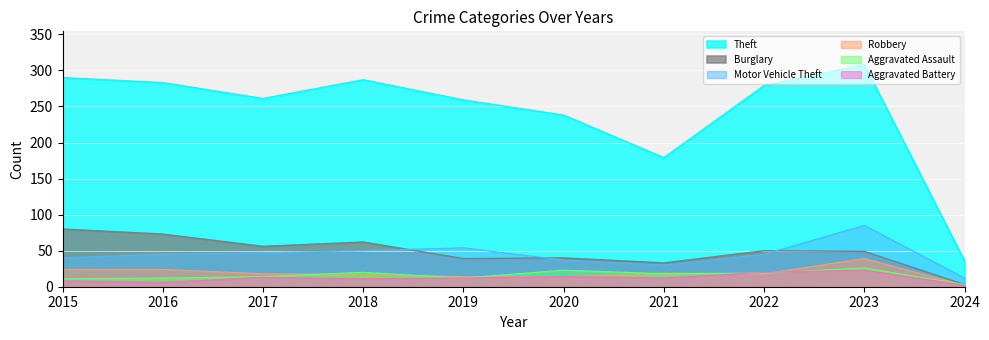

What is the minimum value for Theft?

36